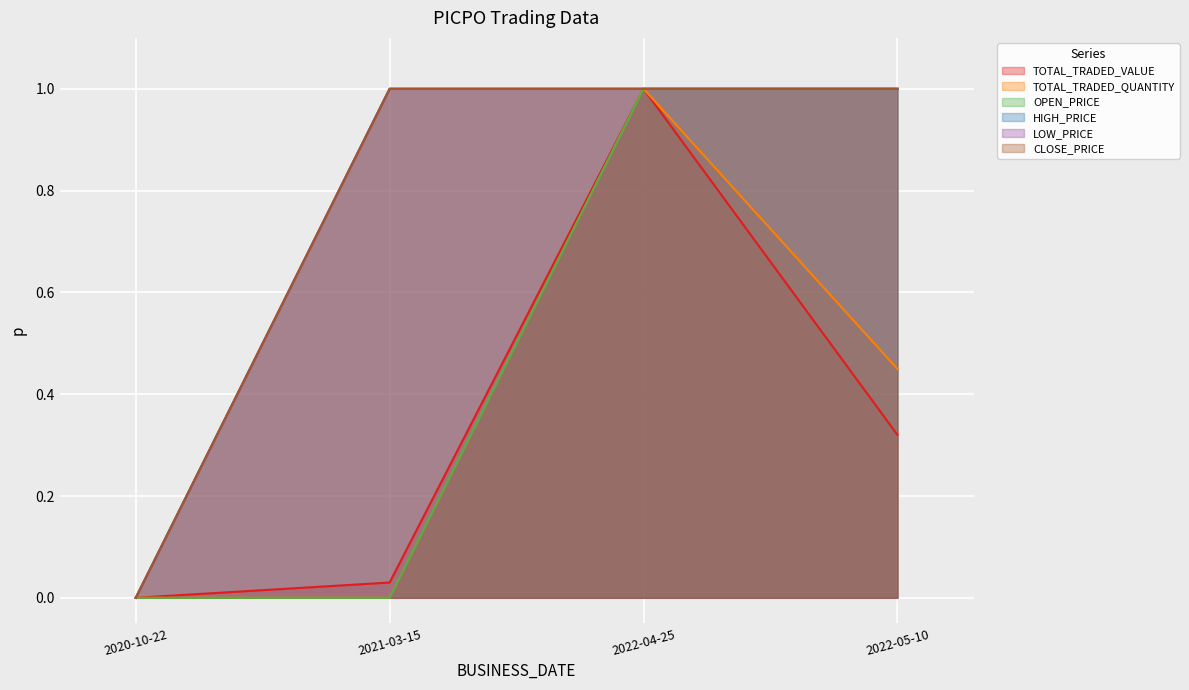

Does the chart display data point markers on the line(s)?

No